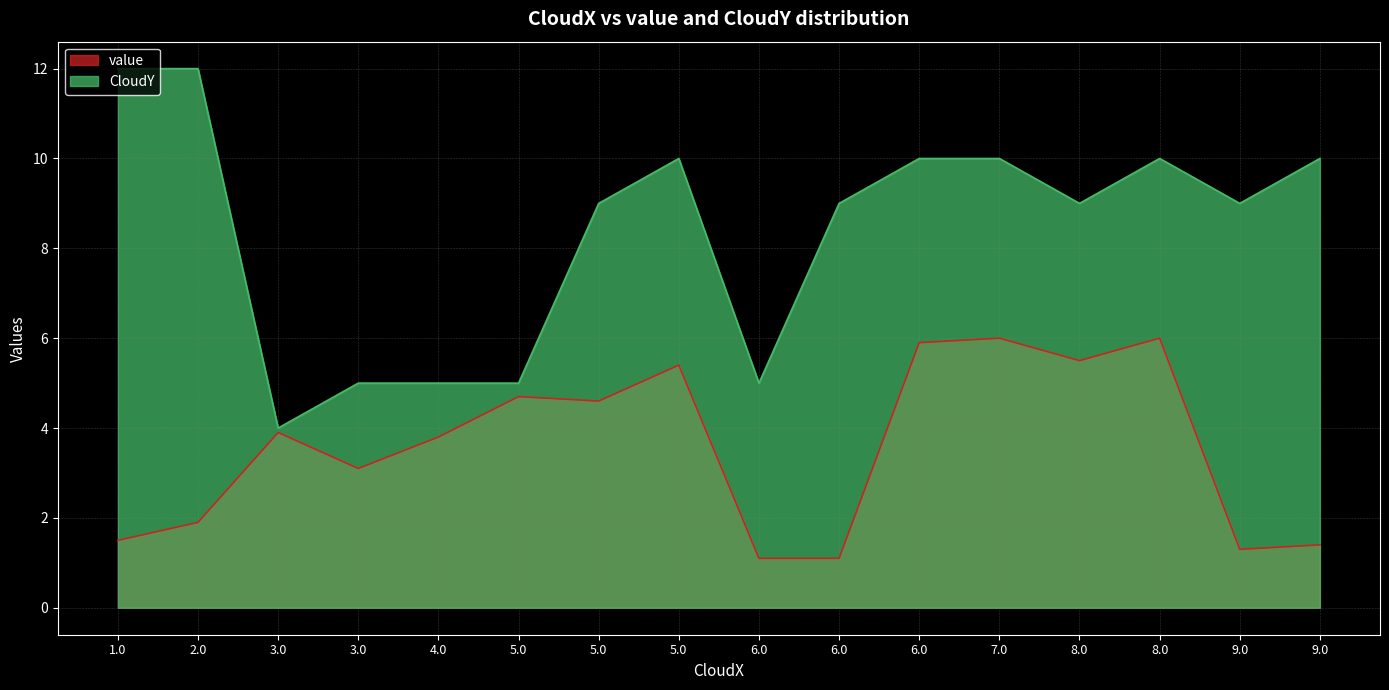

Which series has the largest total across all categories?

CloudY